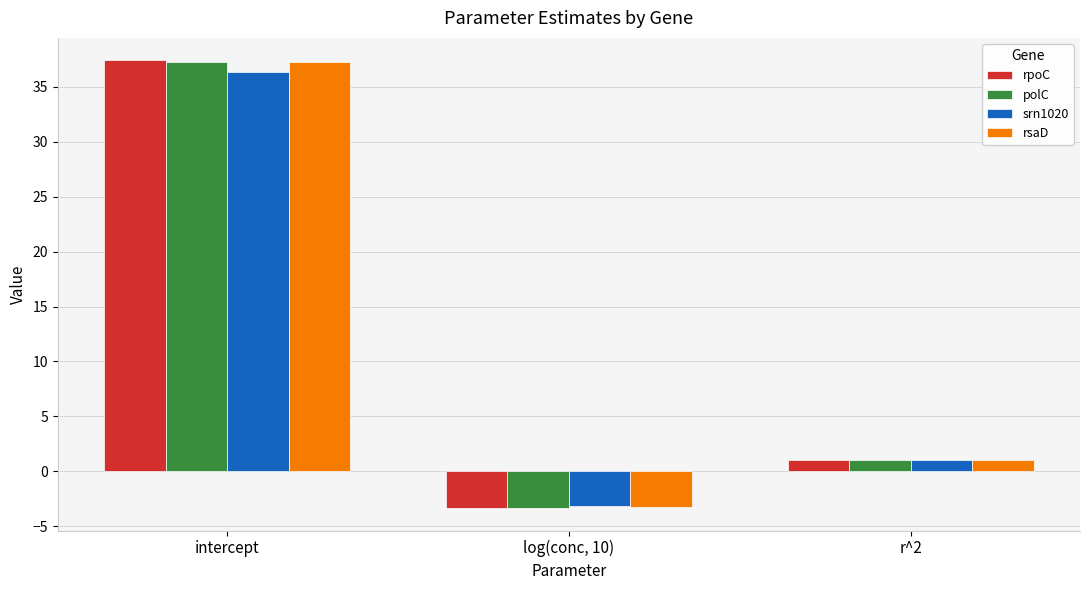

What position from the right is log(conc, 10)?

2